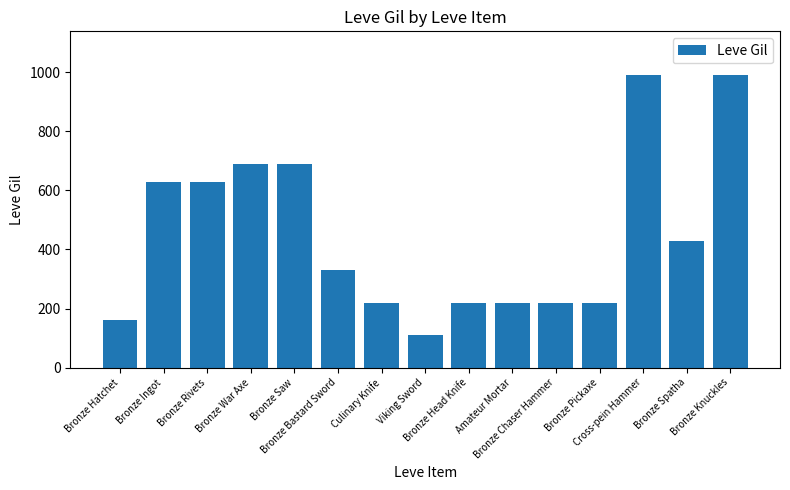

How many distinct data groups are displayed?

1